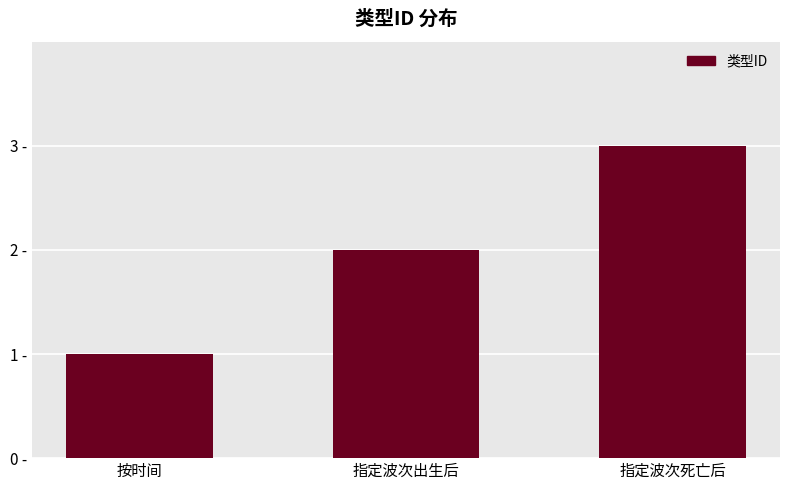

True or false: the data shows 3 at 指定波次死亡后.

True